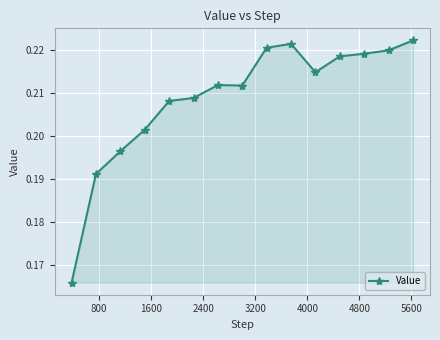

True or false: the data has more than 0 interior local peaks.

True